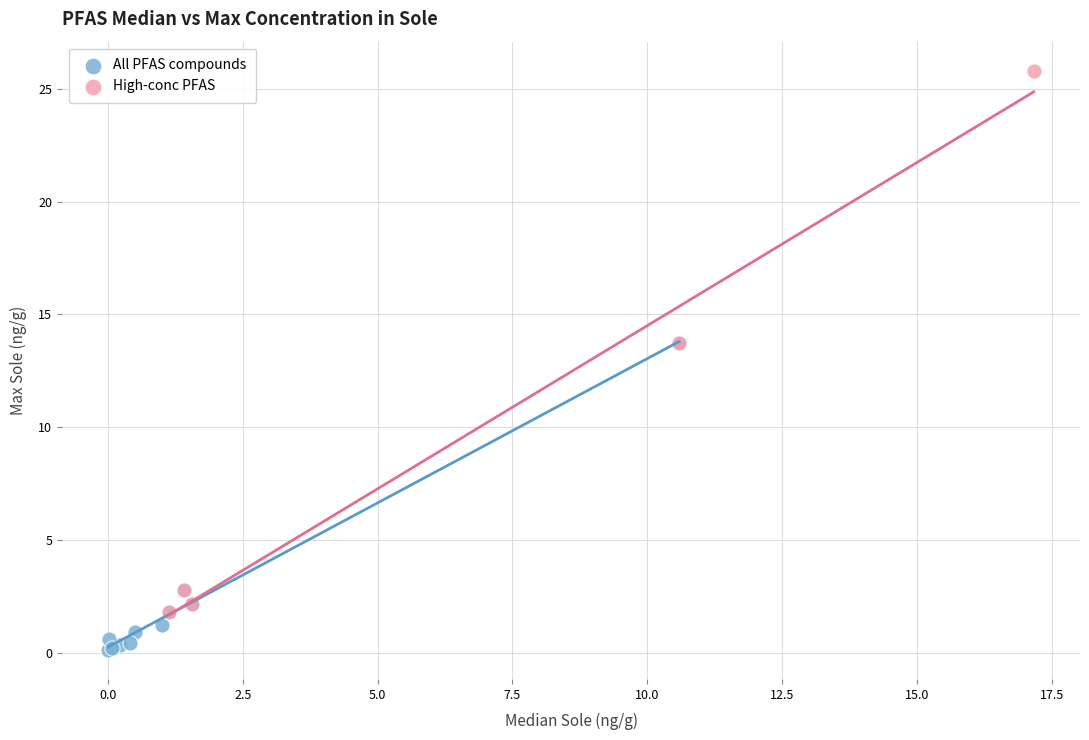

Which series has the widest spread of Y values?

High-conc PFAS